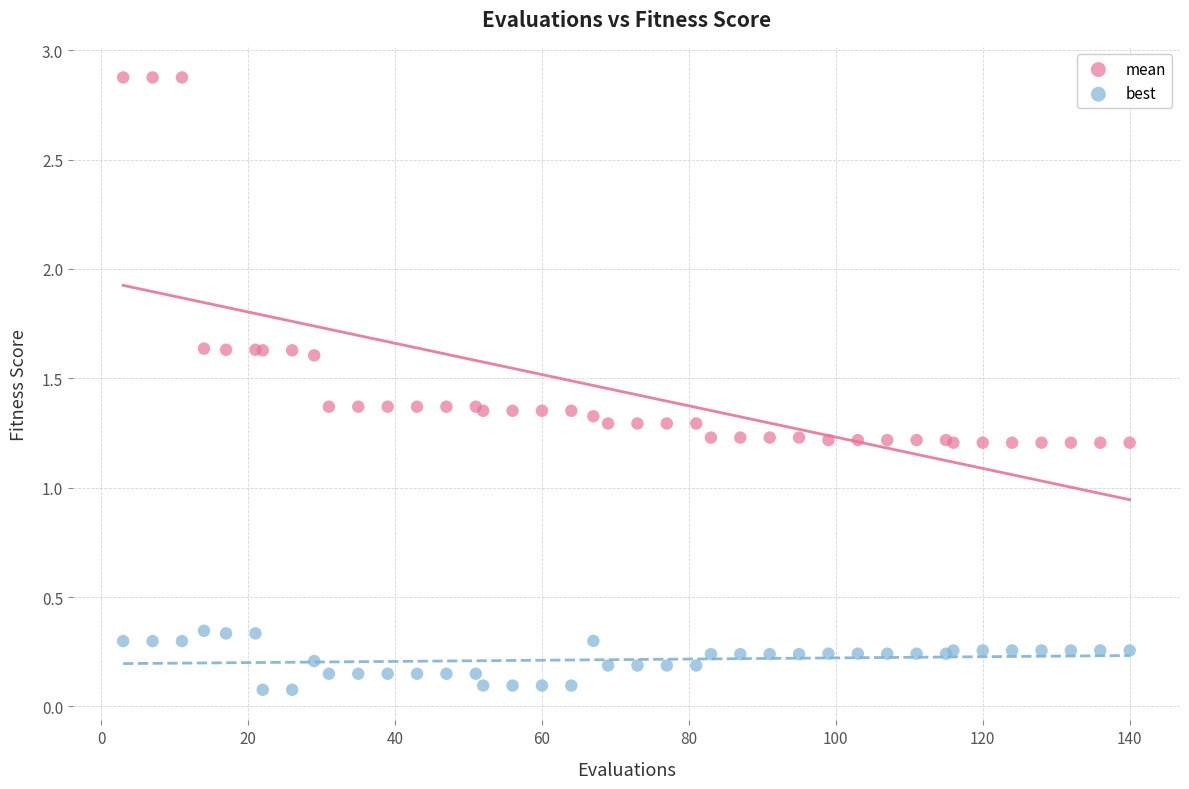

Which series has the largest Y range (max minus min)?

mean